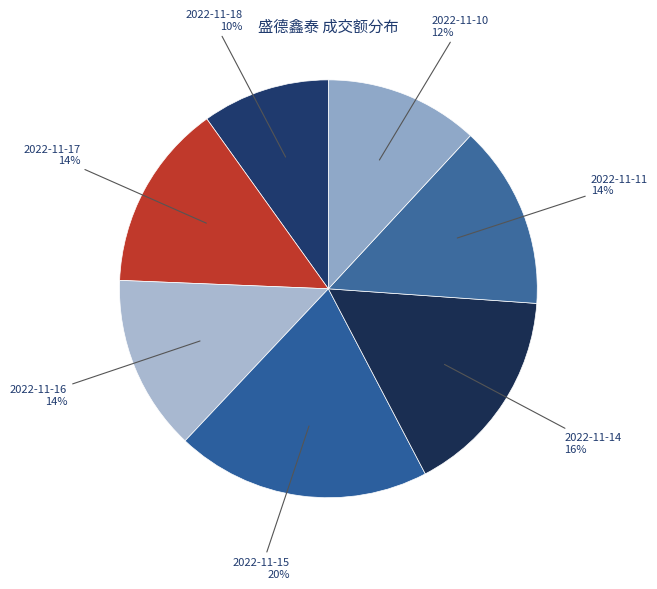

How many slices are in this pie chart?

7